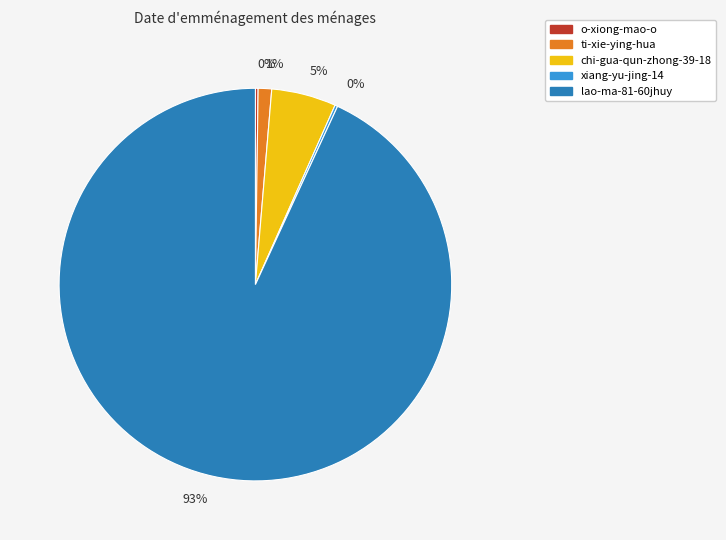

To the nearest percent, what is the average slice percentage?

20%